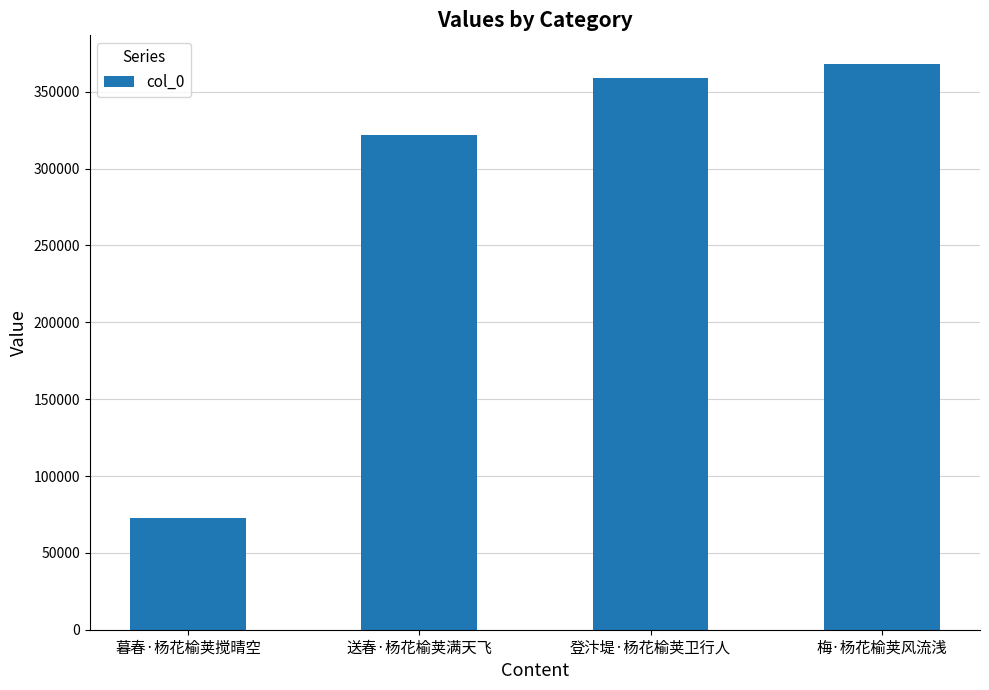

What is the maximum value shown in the chart?

368308